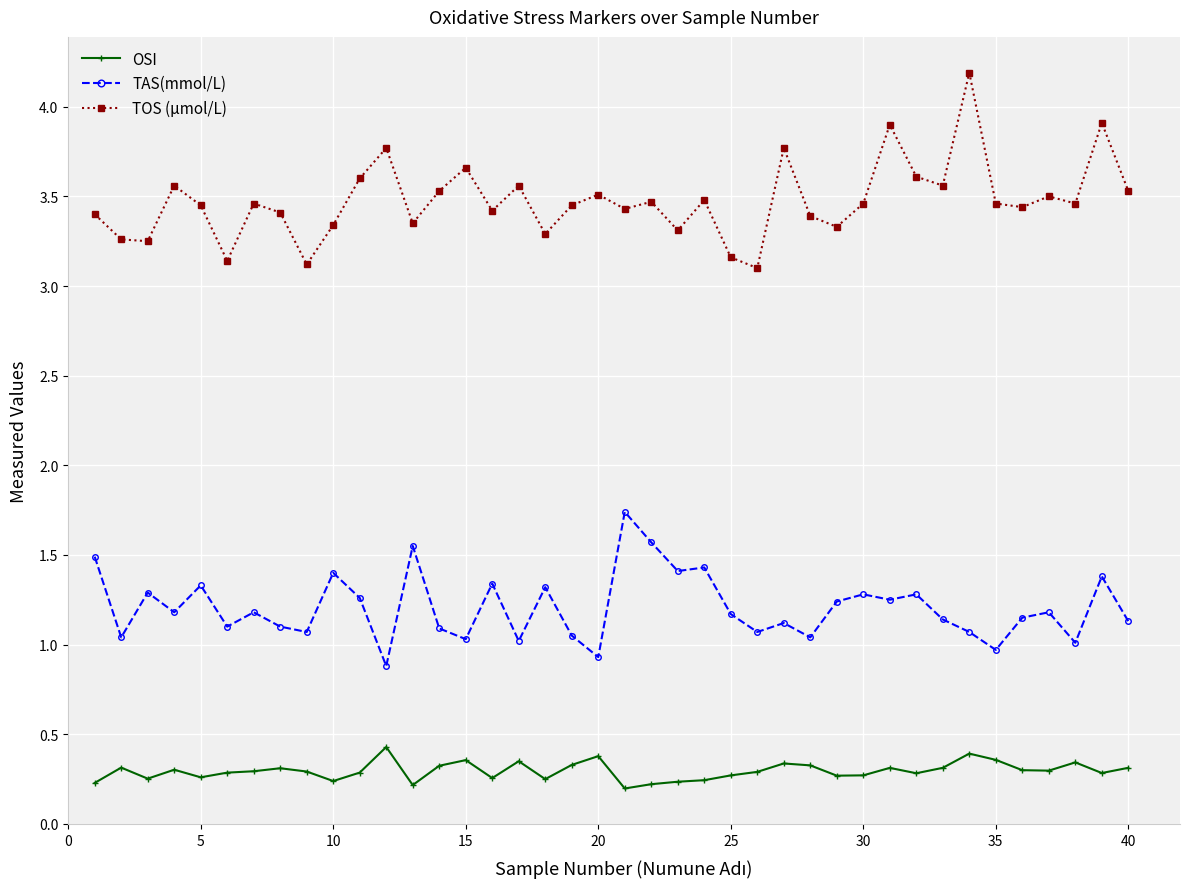

Rank the series by their average value, from lowest to highest.

OSI, TAS(mmol/L), TOS (µmol/L)